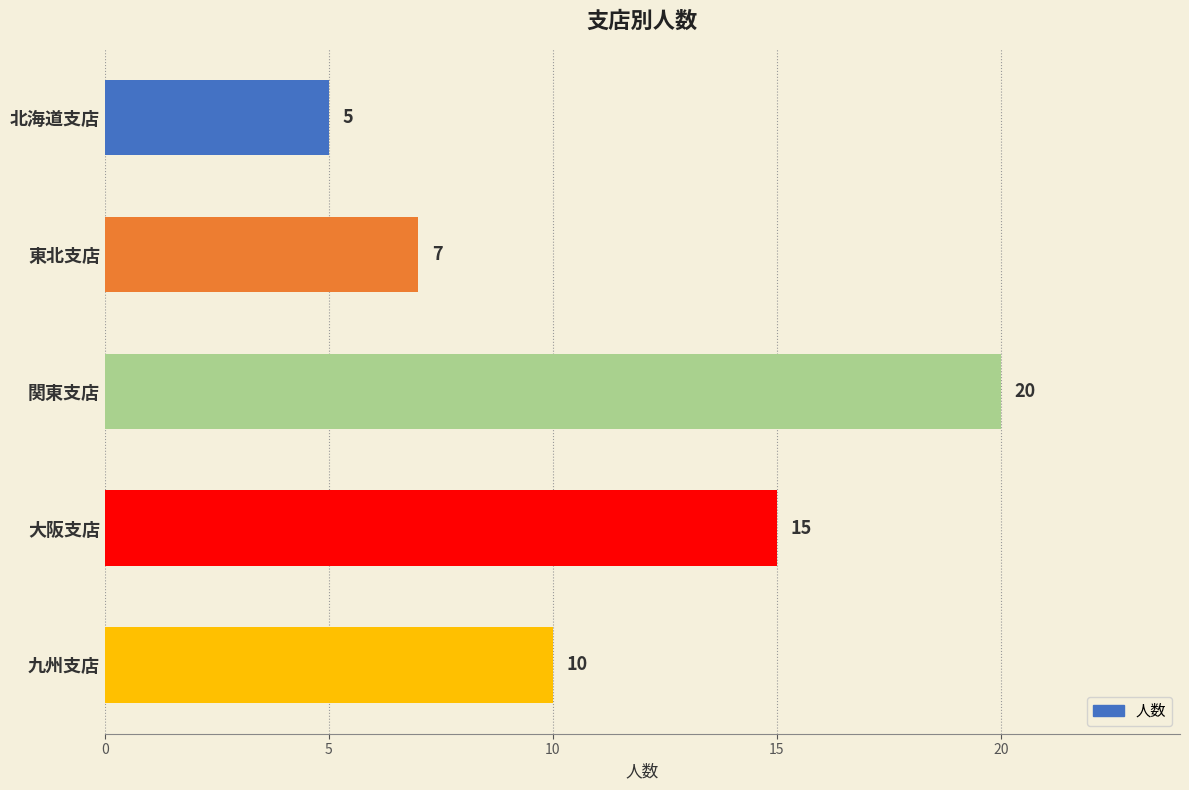

How many values are between 7 and 15?

3